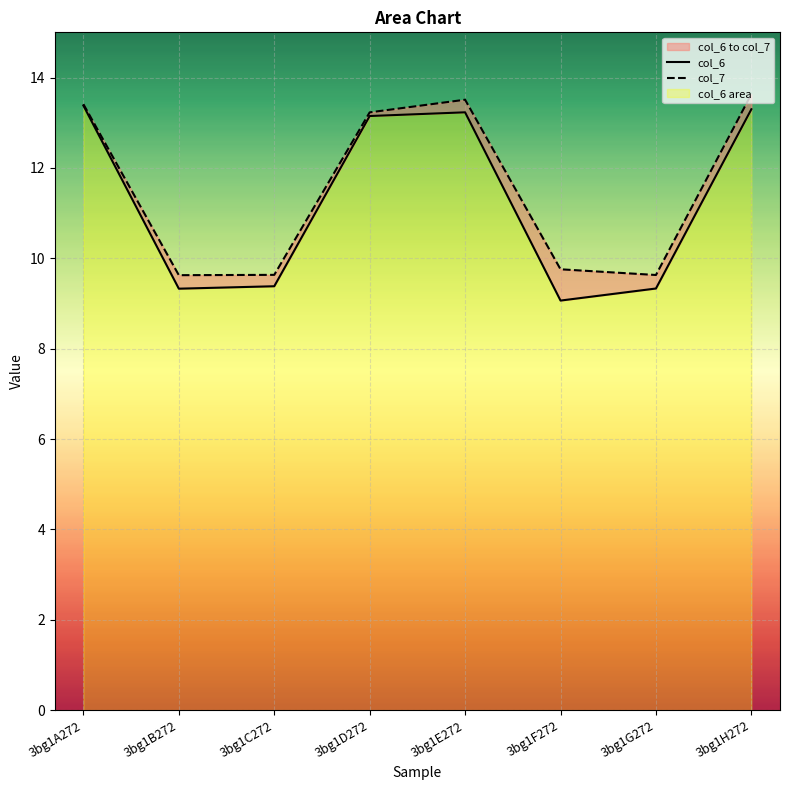

True or false: col_6 and col_7 intersect in this chart.

False